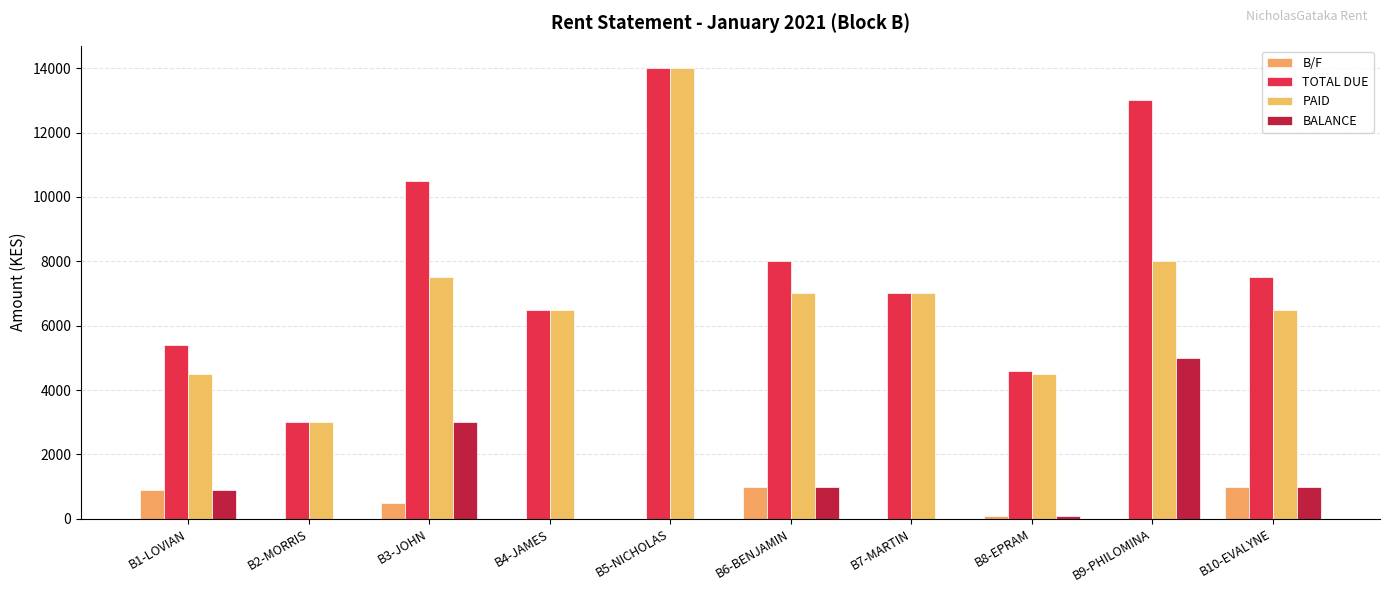

What is the difference between the second highest and minimum values in the TOTAL DUE series?

10000